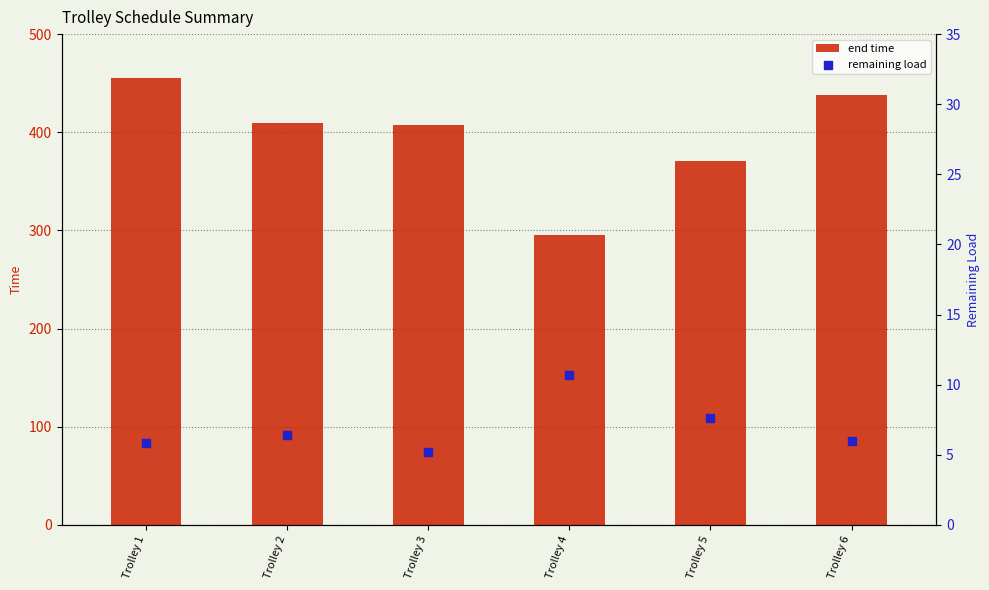

At how many categories does at least one series exceed 250?

6